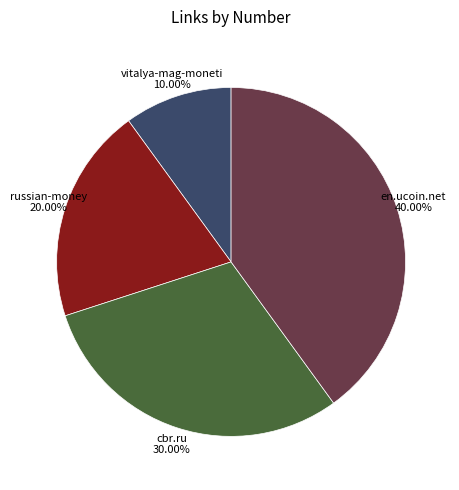

Combined, do en.ucoin.net and cbr.ru account for over 50%?

Yes